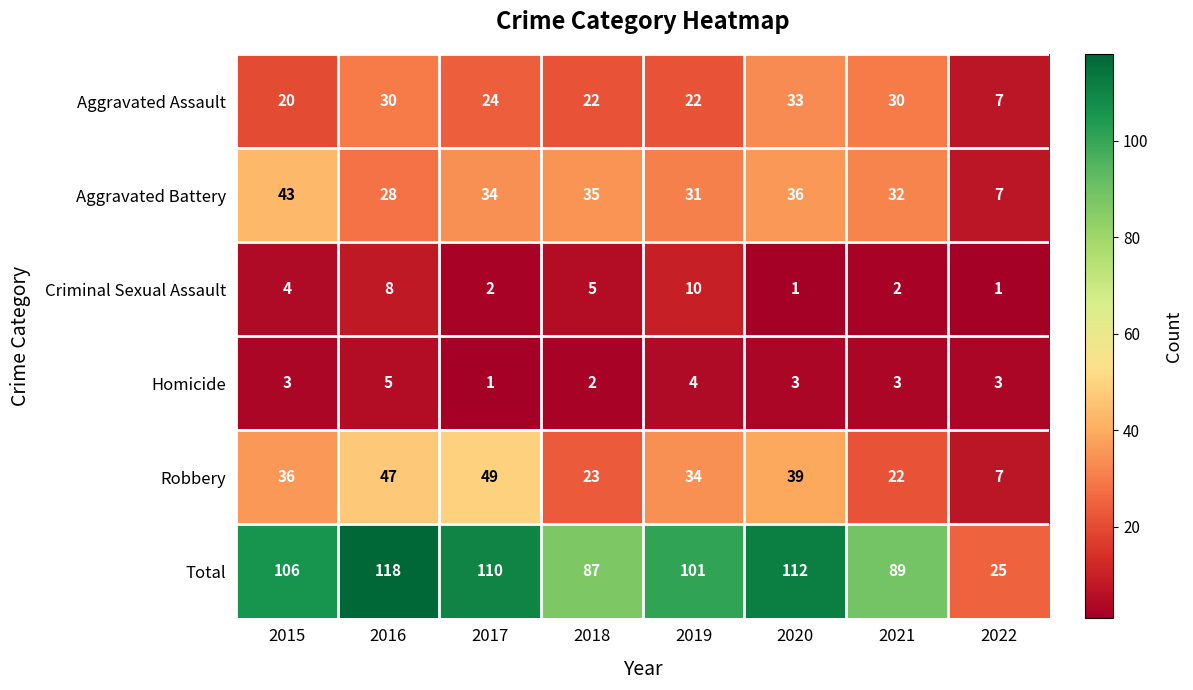

Rank the series at 2021 from highest to lowest value.

Total, Aggravated Battery, Aggravated Assault, Robbery, Homicide, Criminal Sexual Assault